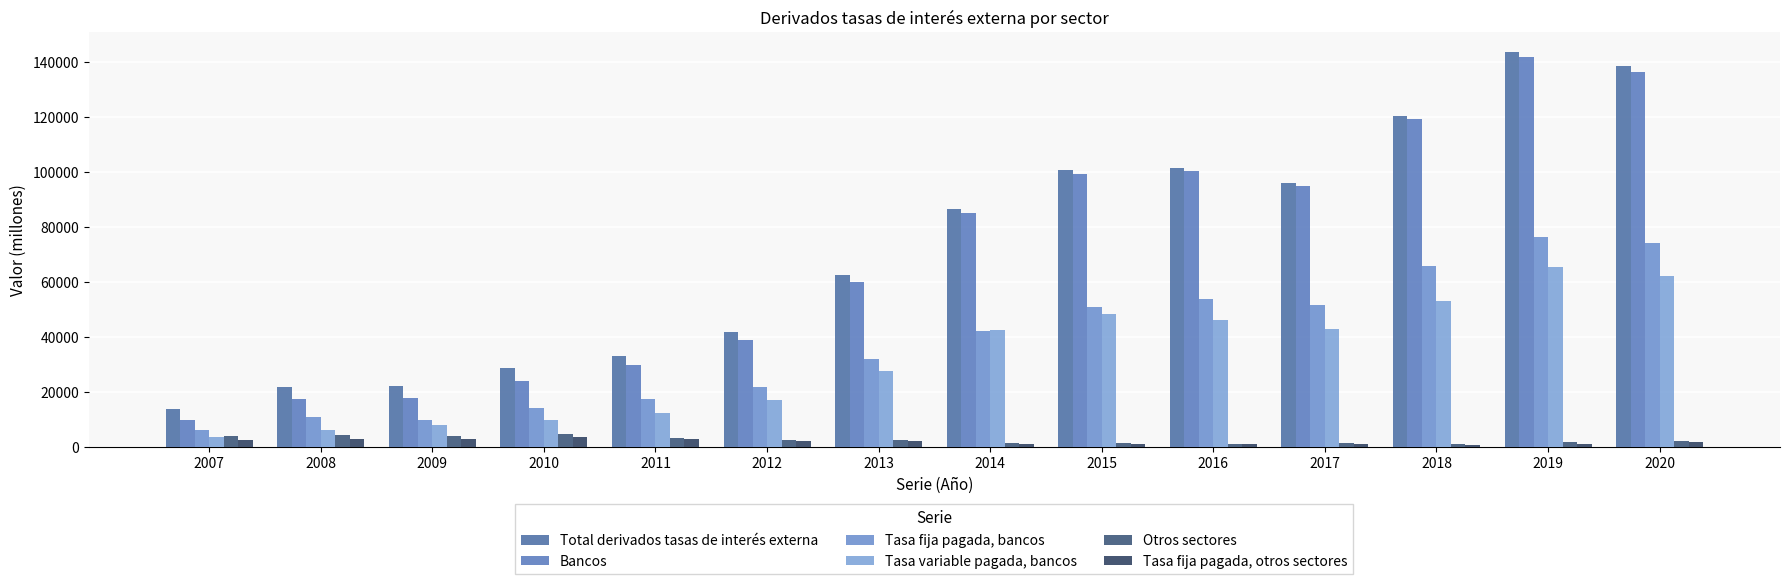

True or false: Otros sectores has a value of 2151 at 2010.

False